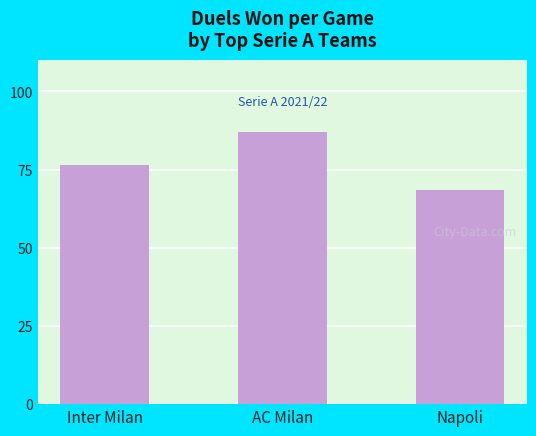

Reading left to right, transcribe all the data shown in this chart.

76.5	87.1	68.4